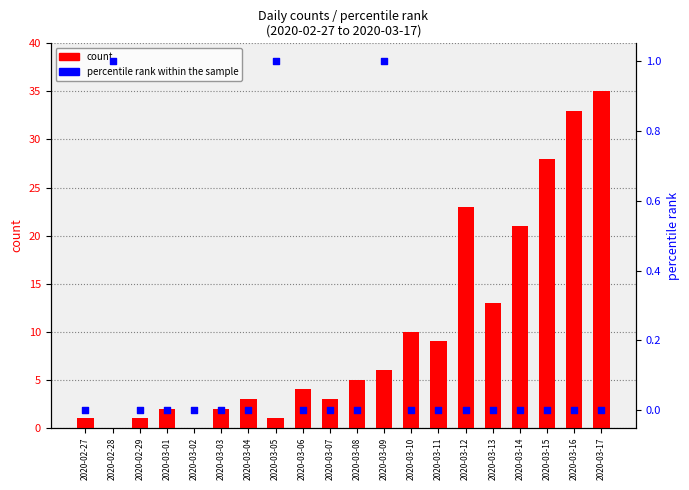

What is the total value across all series at 2020-03-10?

10